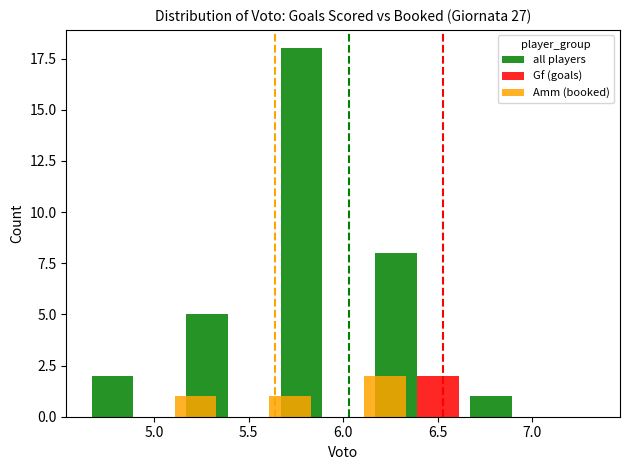

True or false: Amm (booked) has a value of 1 at 5.5.

True